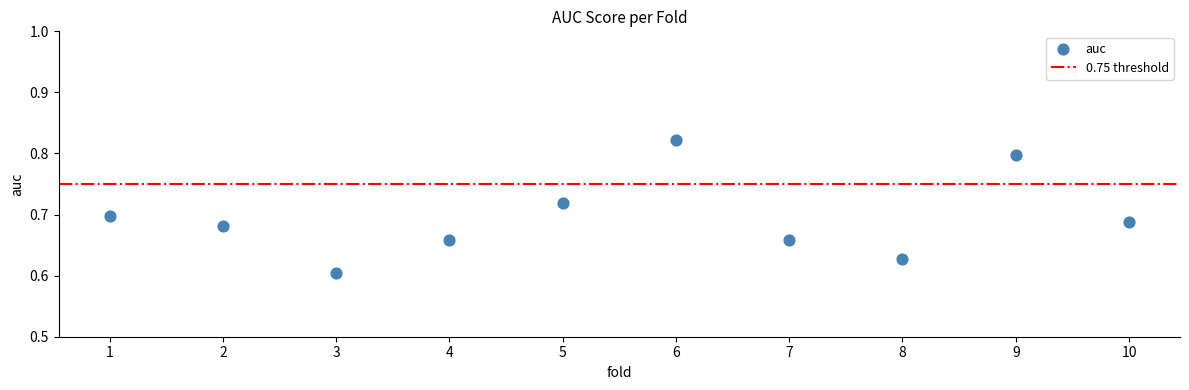

What is the average X value?

5.5